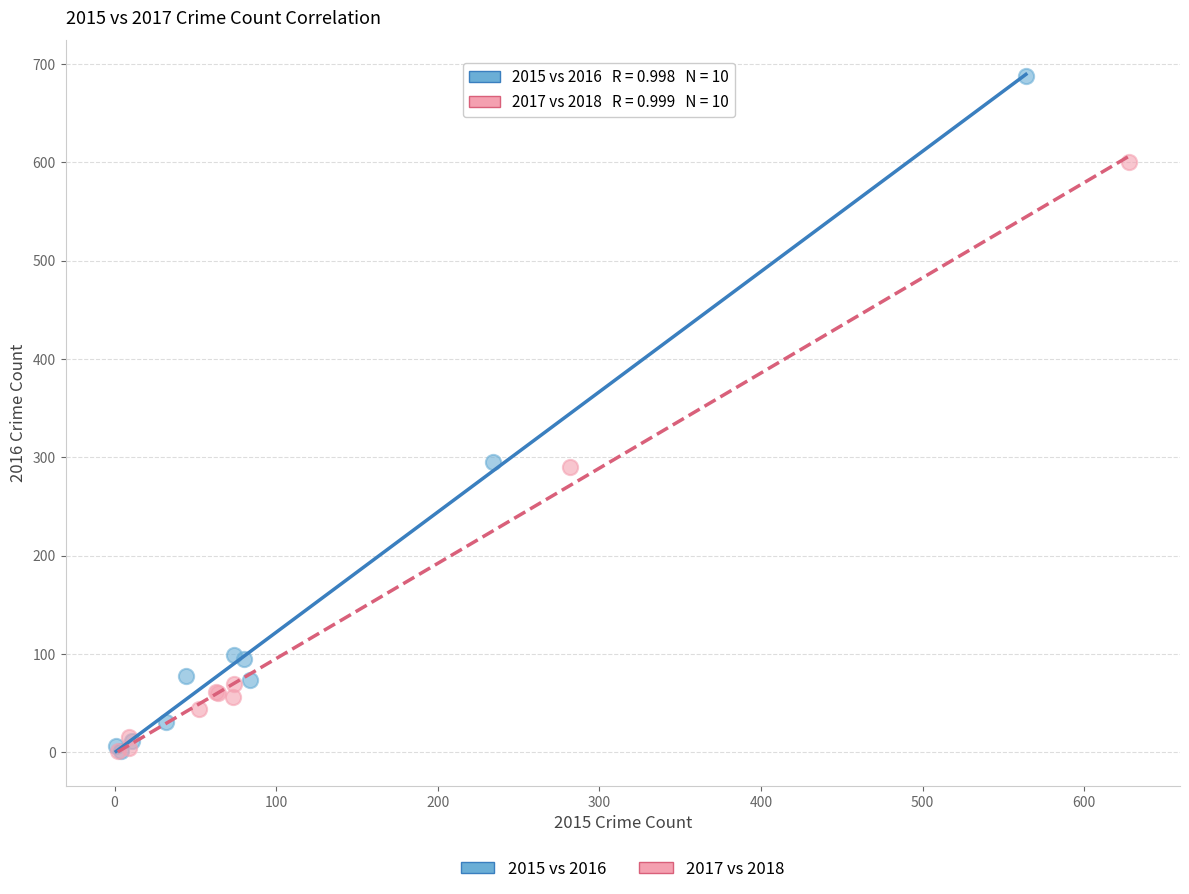

Which series reaches the maximum Y coordinate?

2015 vs 2016